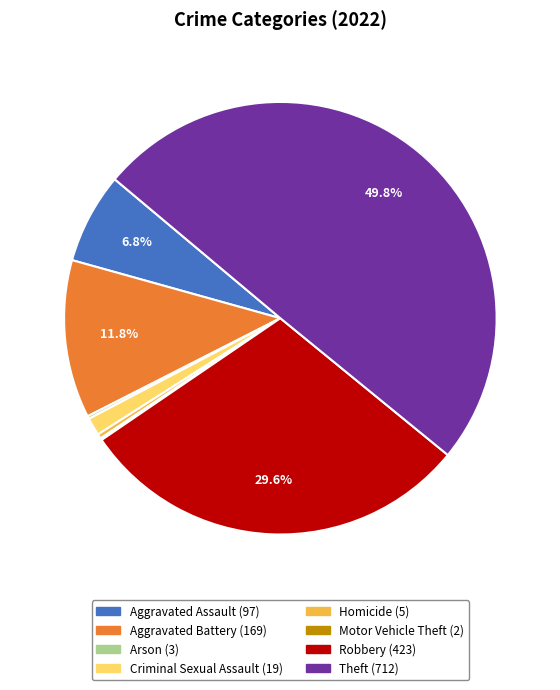

Does Robbery account for over 50% of the chart?

No